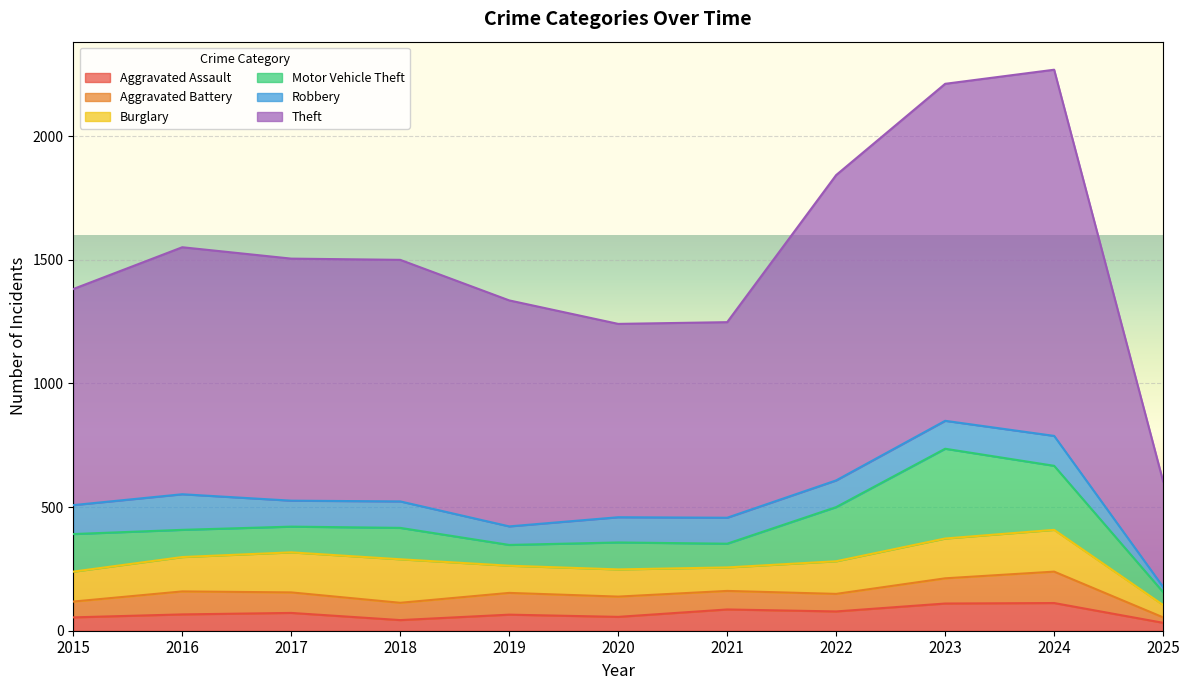

At which label does Theft first exceed 977?

2016